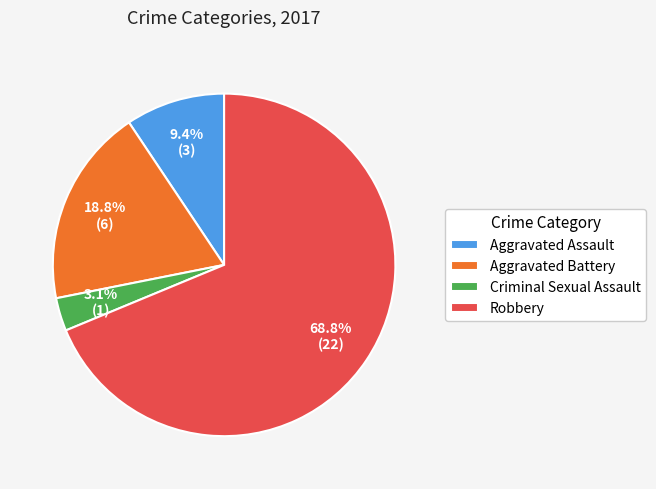

Which has a higher value, Aggravated Assault or Aggravated Battery?

Aggravated Battery